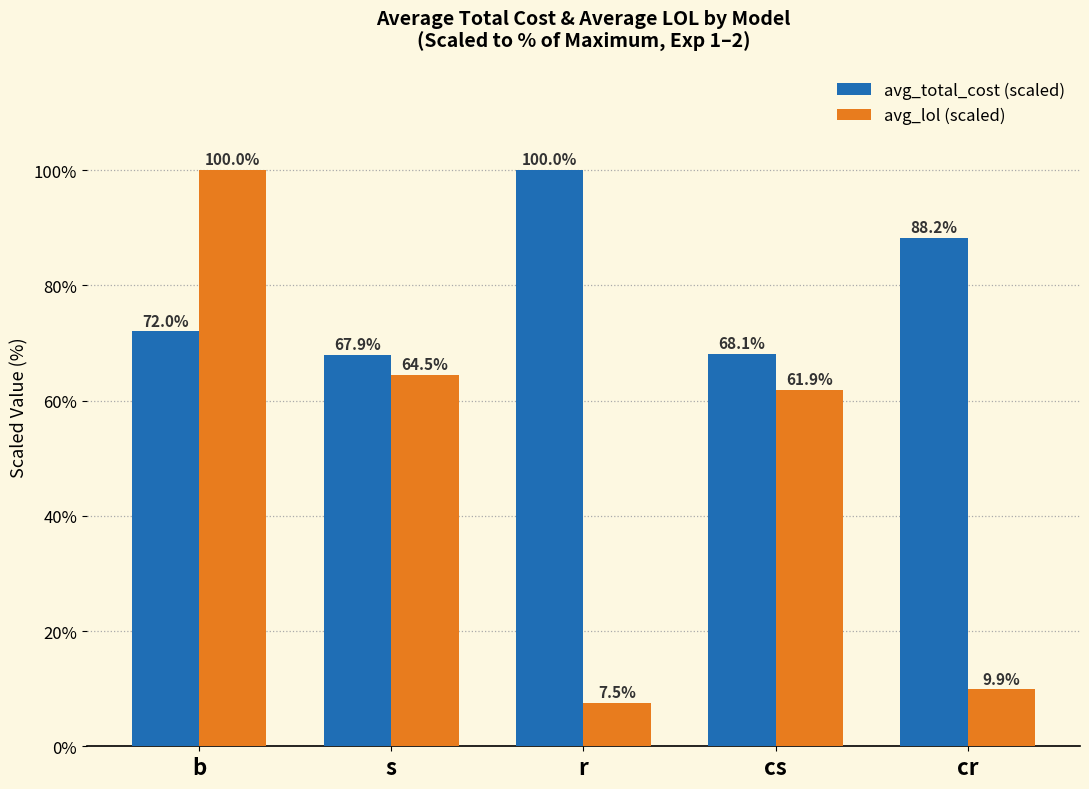

What is the maximum value shown in the chart?

100.0